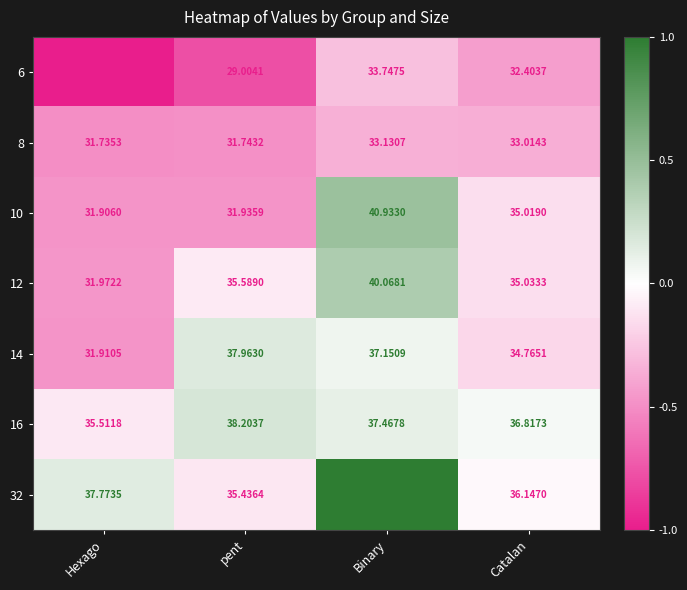

Count the number of categories in the chart.

4